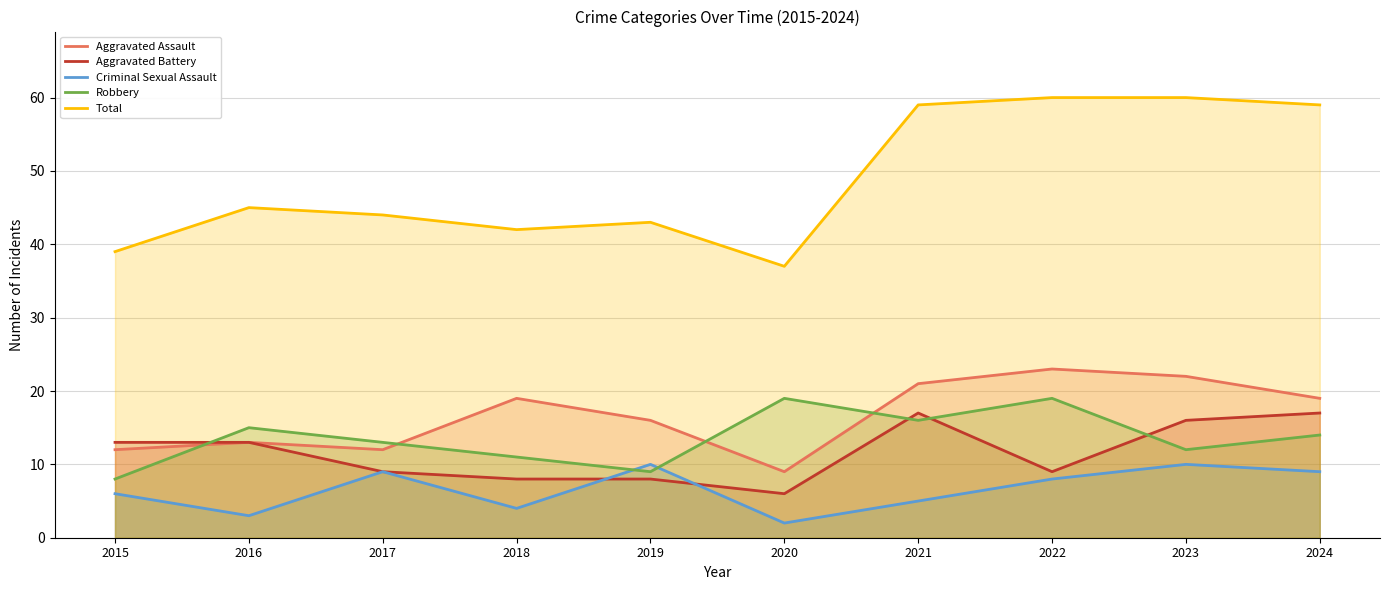

Which series has the largest range (max minus min)?

Total